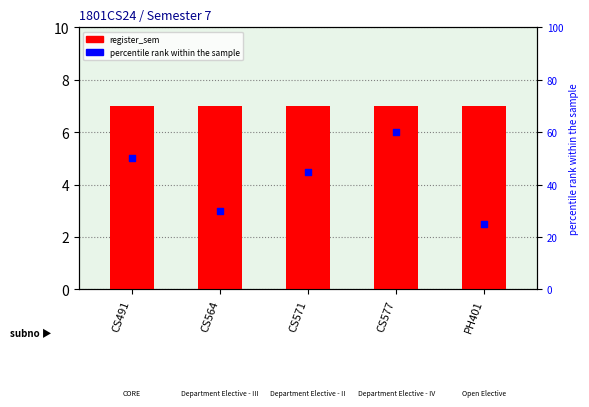

Which series has the largest Y range (max minus min)?

percentile rank within the sample